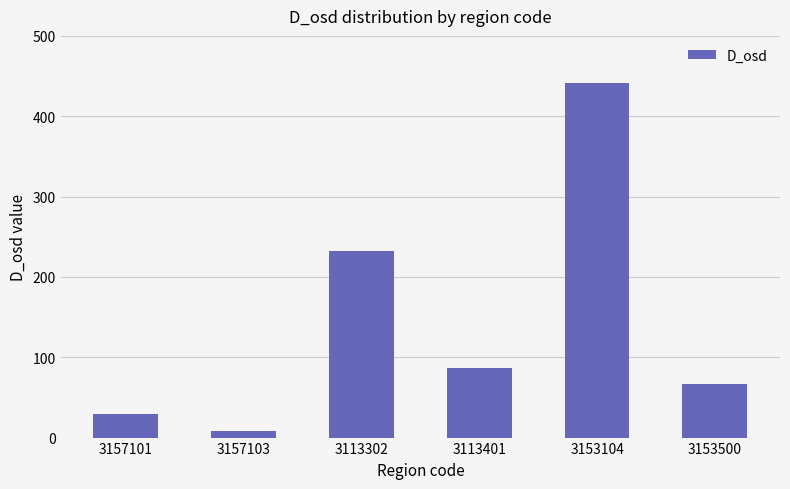

List the labels in order of value, largest first.

3153104, 3113302, 3113401, 3153500, 3157101, 3157103